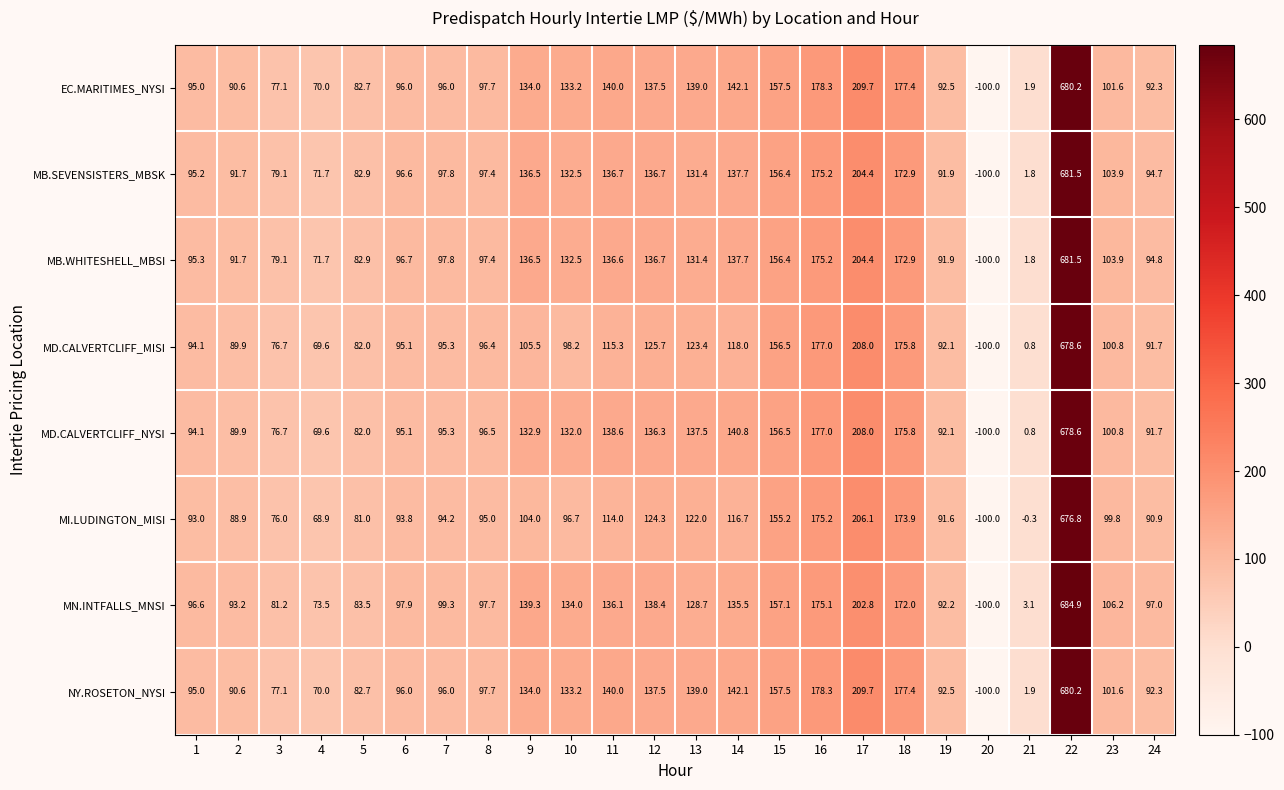

What is the total value across all series at 2?

726.5